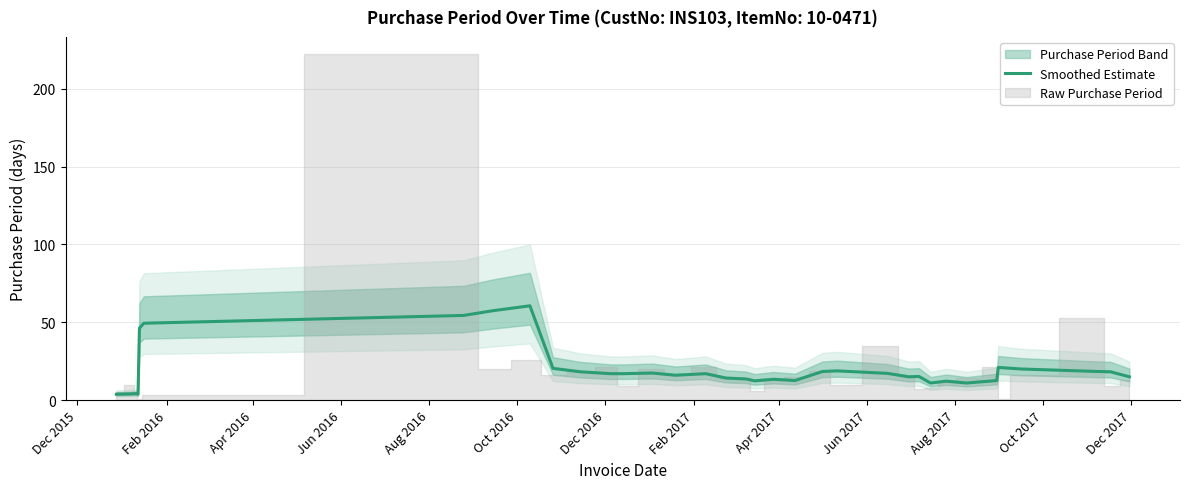

What is the highest value of the Smoothed Estimate series?

60.6